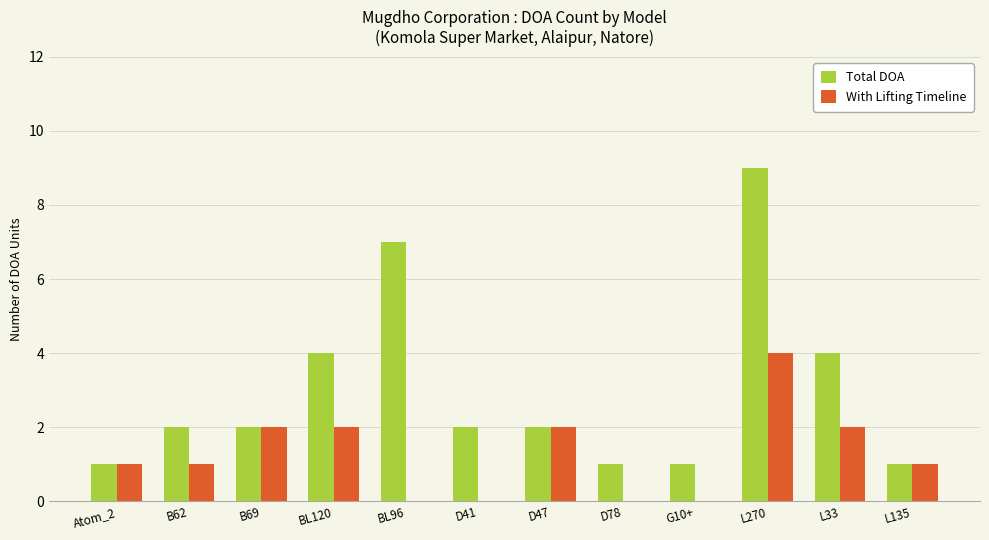

True or false: With Lifting Timeline has a value of 2 at L33.

True